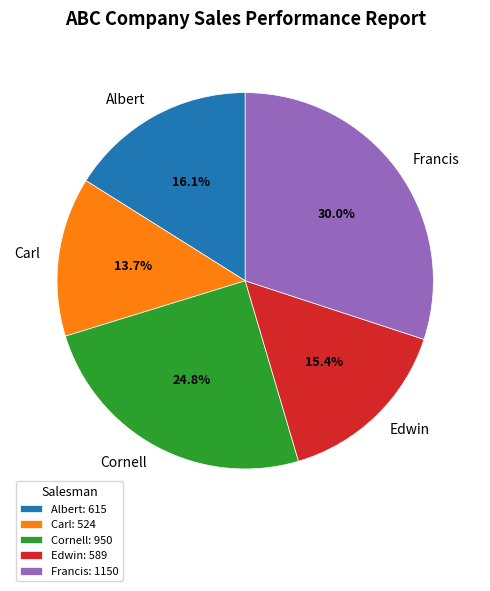

Is there any slice that represents more than half of the pie?

No